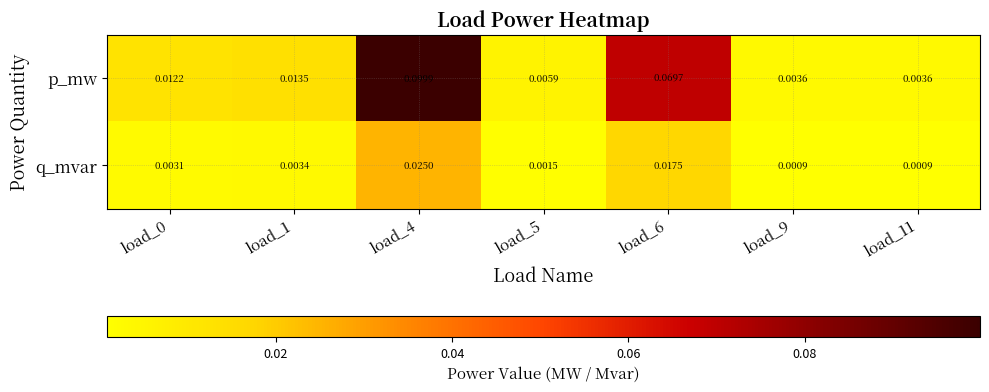

How many data points does each series have?

7